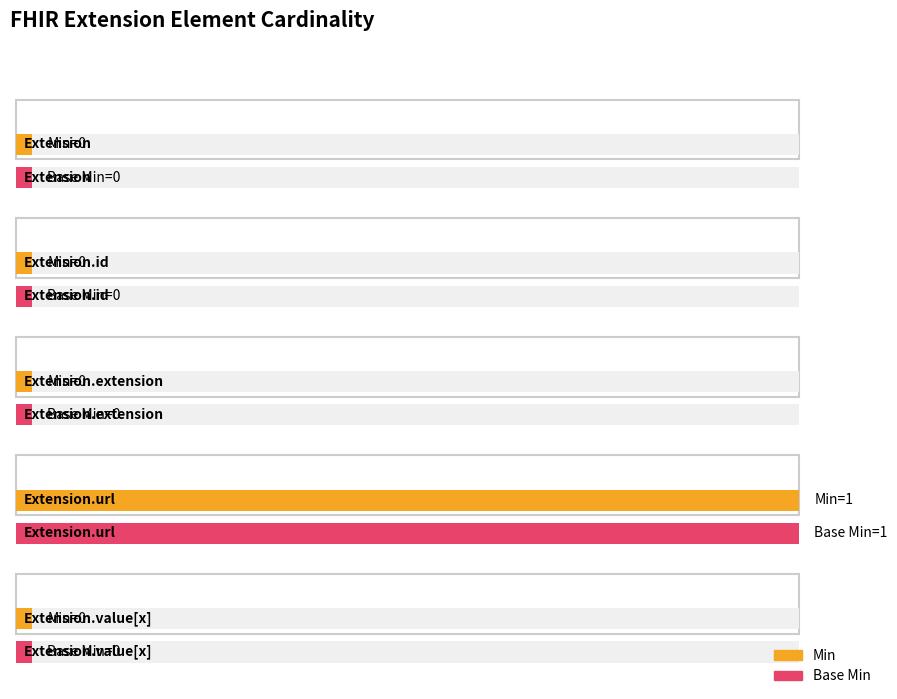

Reading left to right, extract all data points from this chart.

Min: 0	0	0	1	0
Base Min: 0	0	0	1	0